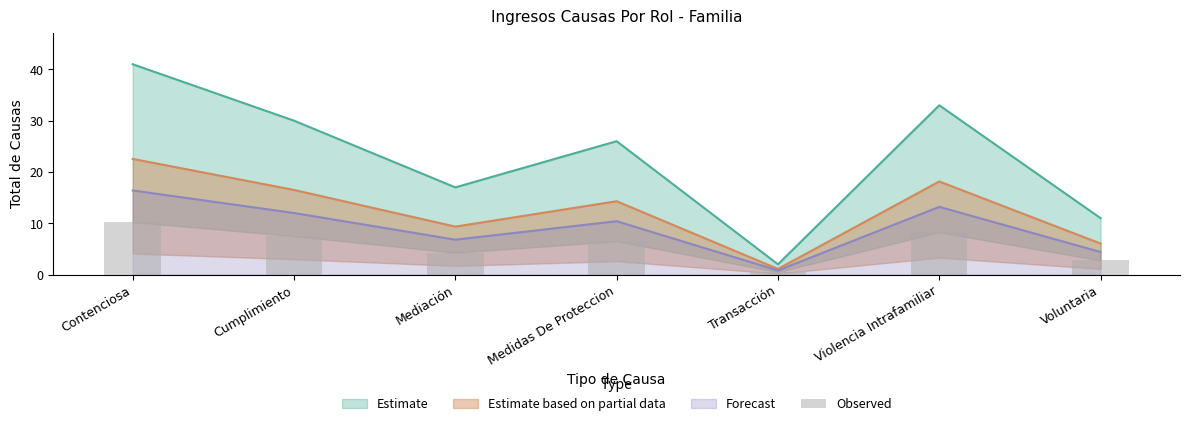

What is the value of the 2nd bar from the left?

7.5